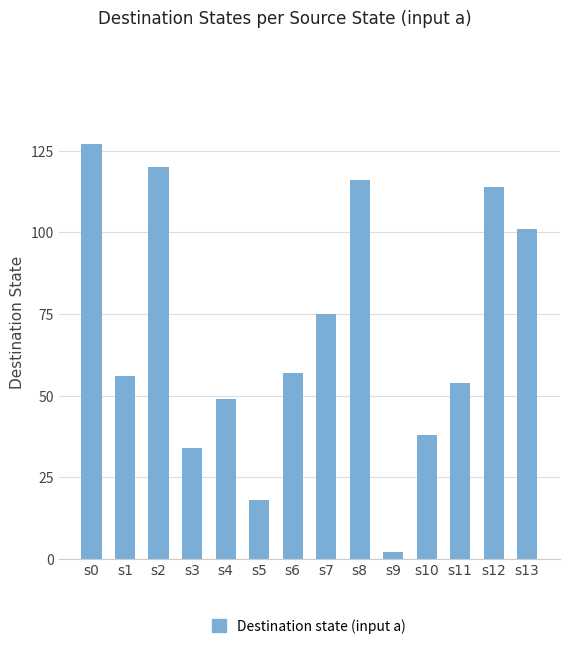

What is the difference between the maximum and minimum values?

125